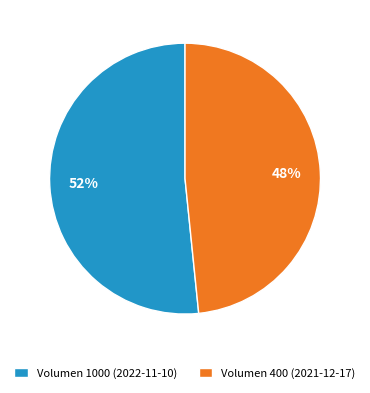

Do Volumen 1000 (2022-11-10) and Volumen 400 (2021-12-17) together represent more than half of the pie?

Yes